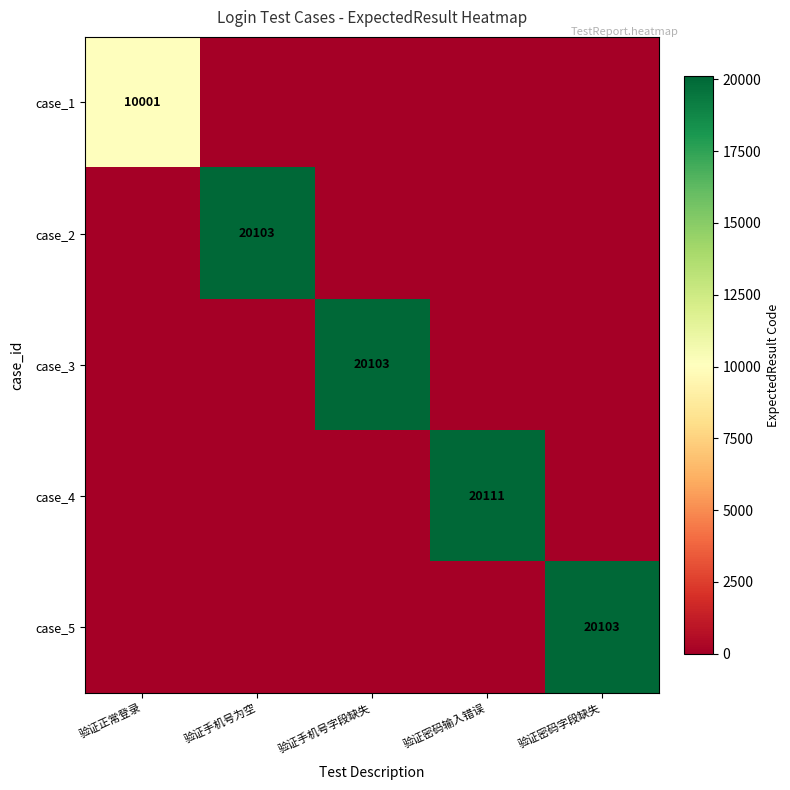

The case_4 series shows 7296 at 验证密码输入错误. True or false?

False